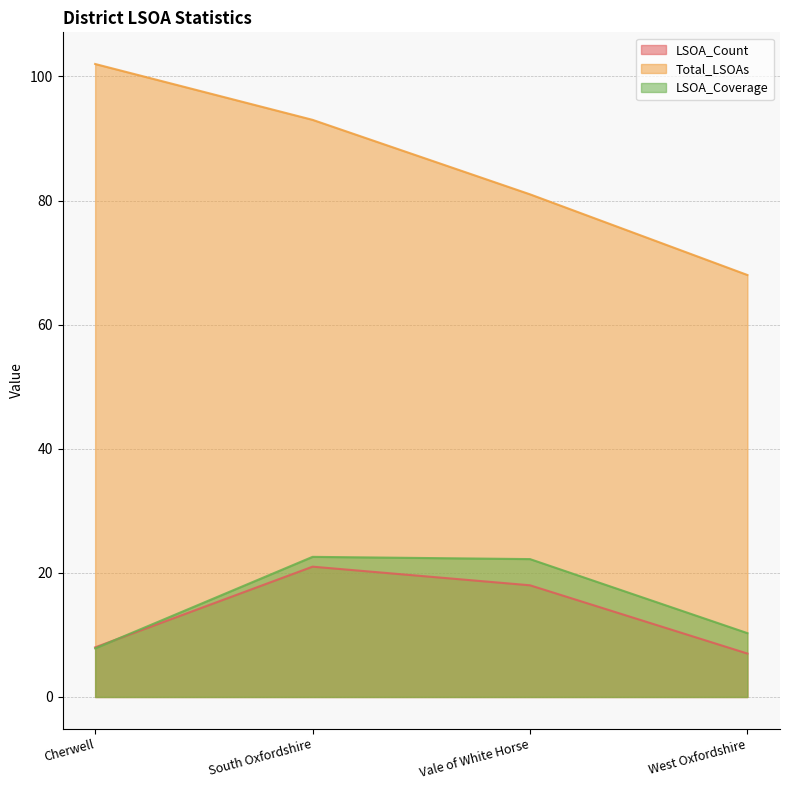

Where does the LSOA_Count series first go above 18?

South Oxfordshire